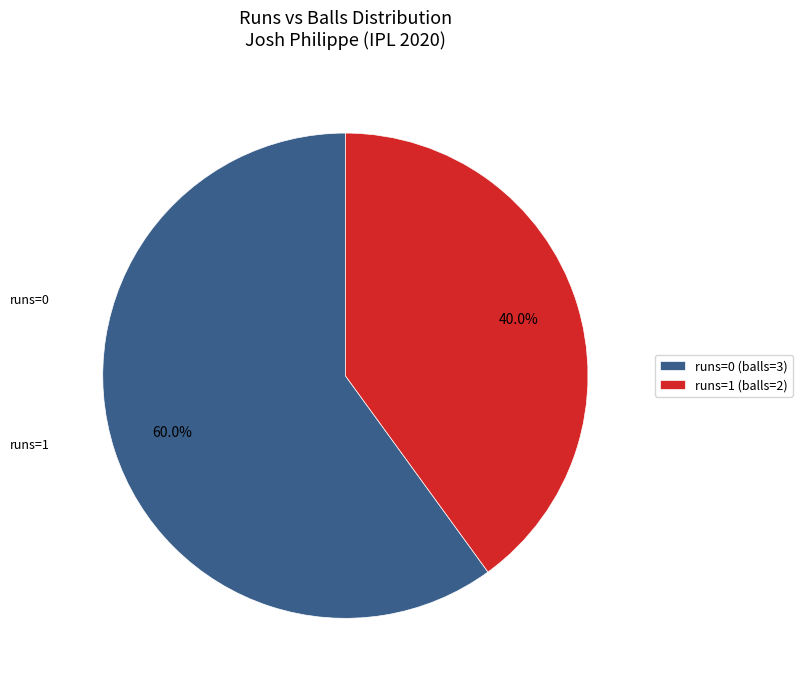

Which slice represents more than half of the pie?

runs=0 (balls=3)